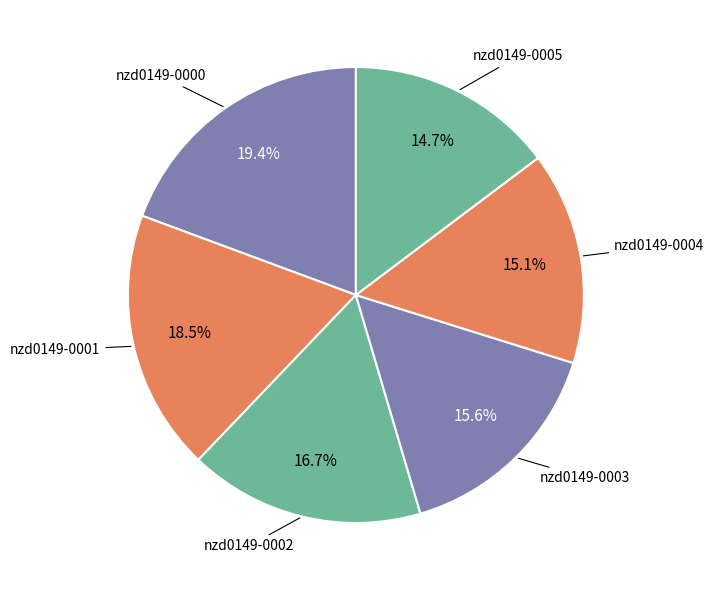

Which slice is the largest?

nzd0149-0000